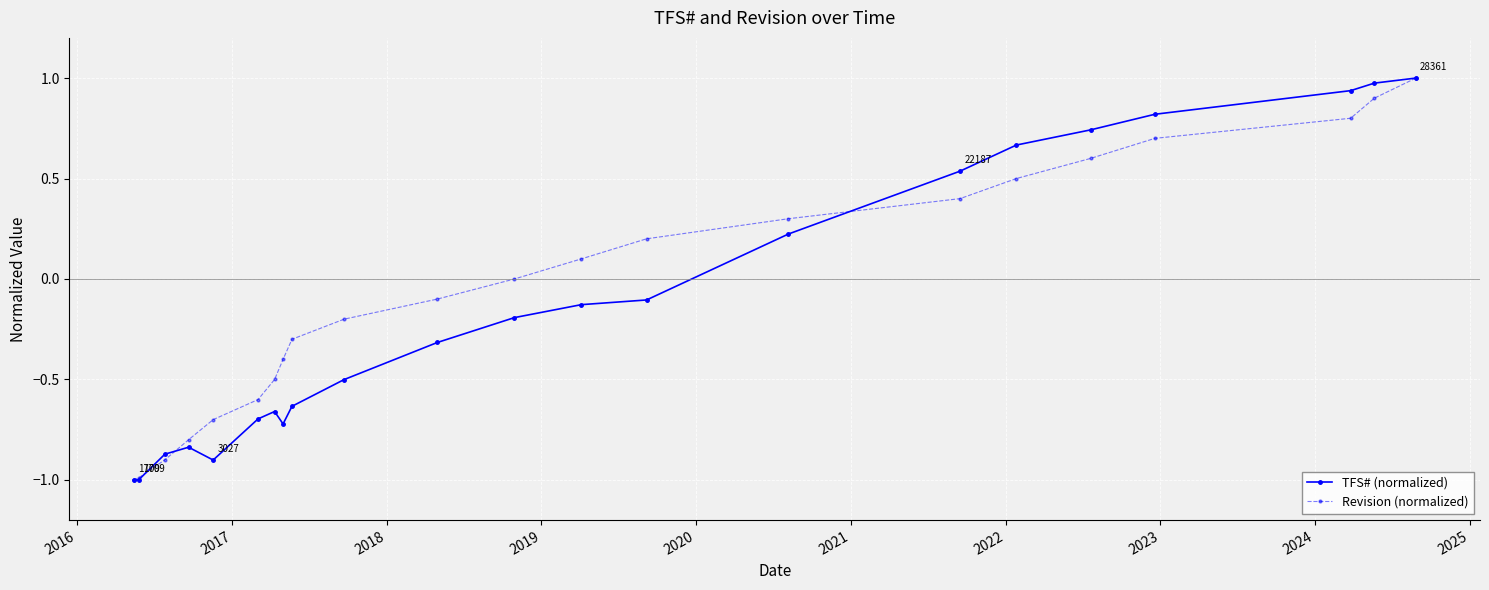

True or false: Revision (normalized) has more than 2 interior local peaks.

False